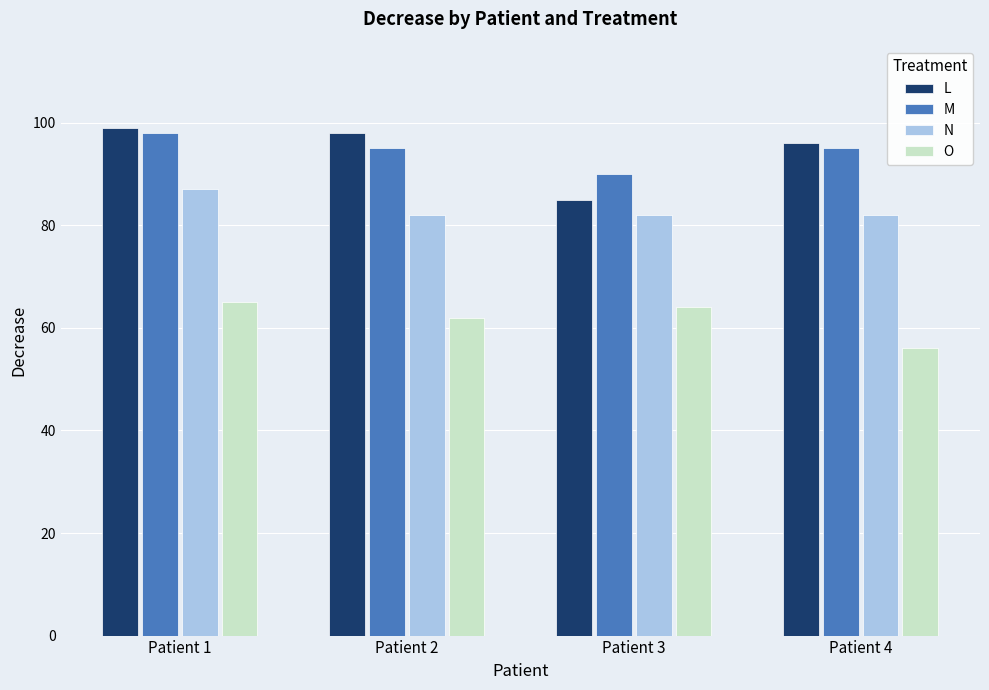

What is the value of the M bar at the 3rd from the left?

90